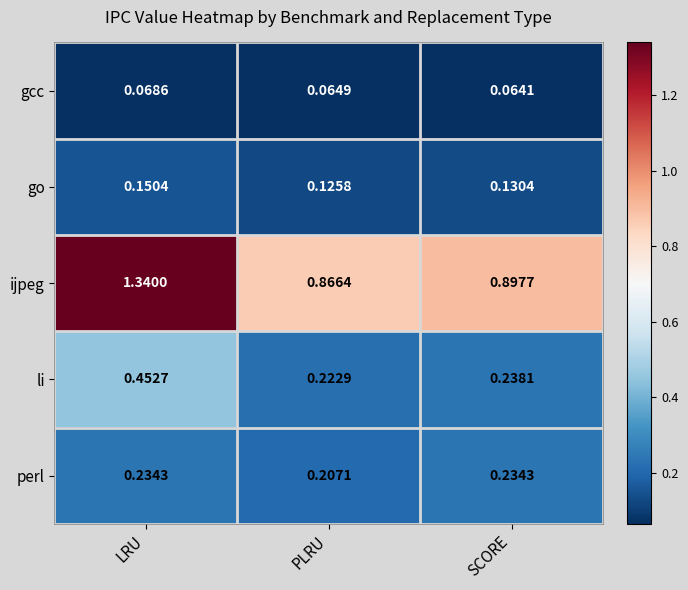

Rank the categories by go value from highest to lowest.

LRU, SCORE, PLRU